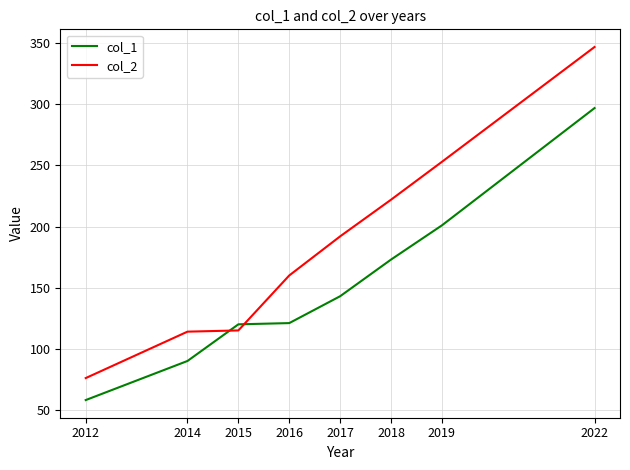

Does the chart display data point markers on the line(s)?

No